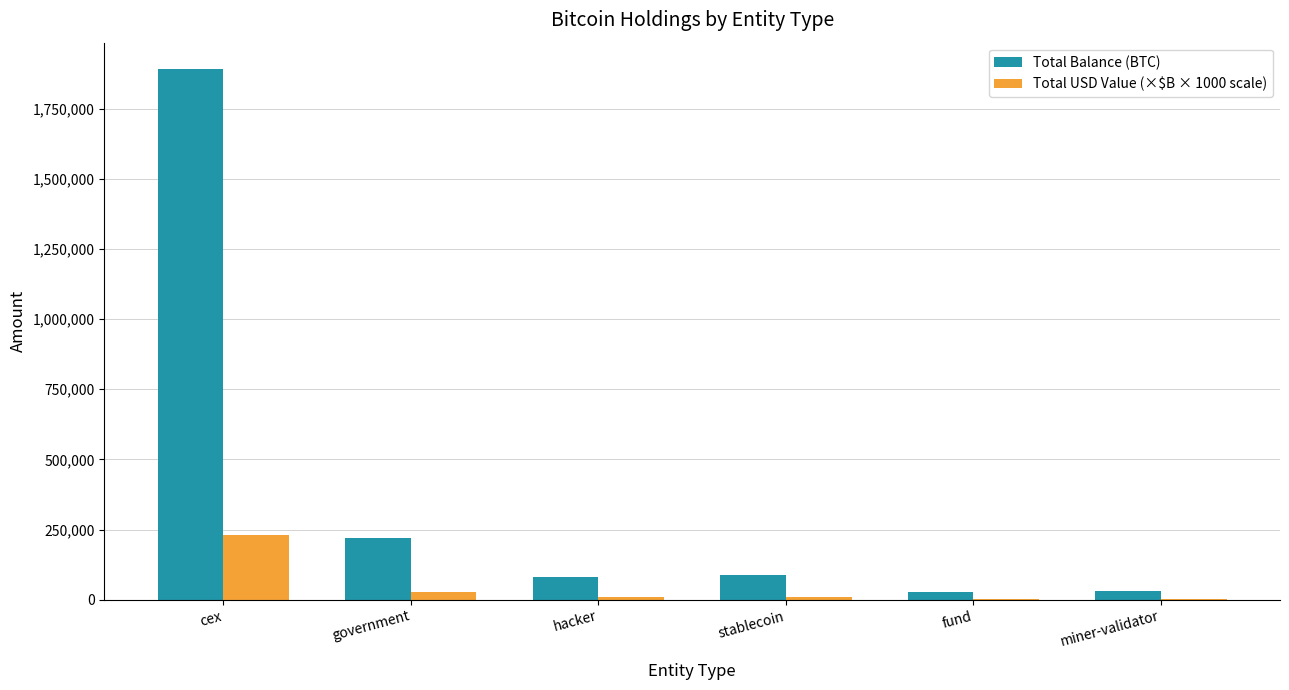

What is the sum of all Total USD Value (×$B × 1000 scale) values?

285492.6